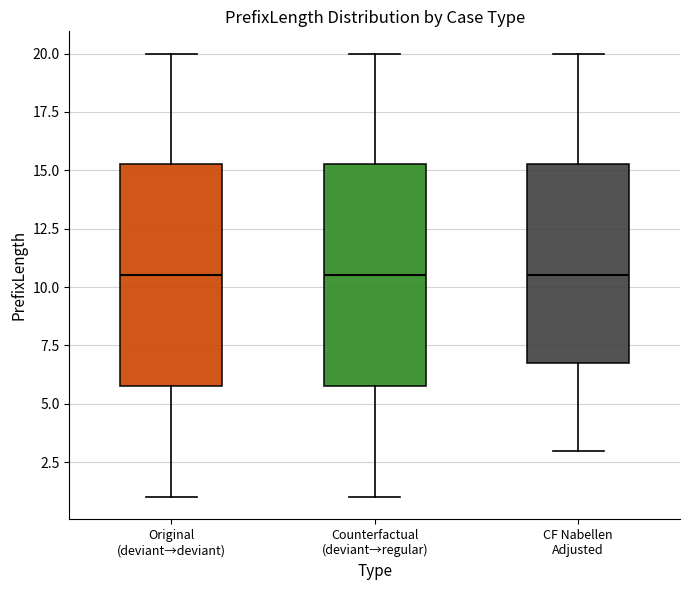

Where is the lower edge of the box for Original (deviant→deviant) on the y-axis? The values are not printed on the chart, so give them approximately, as read against the axis.

6.0